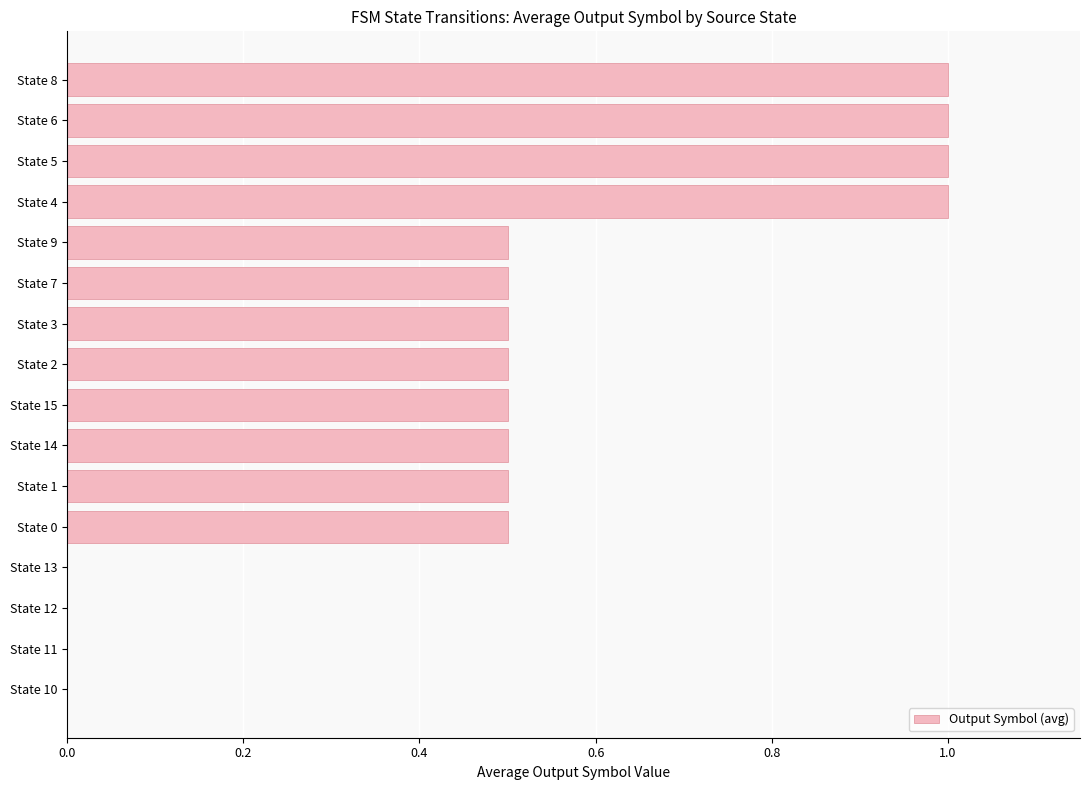

What is the maximum value shown in the chart?

1.0